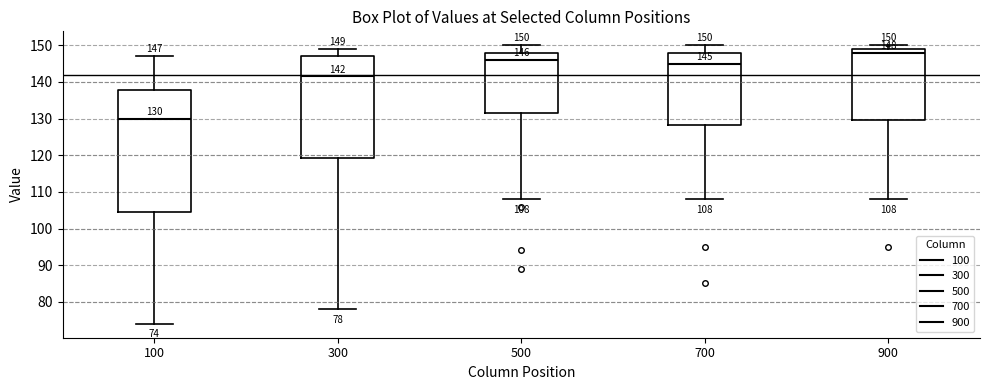

Which box has the highest median line?

900